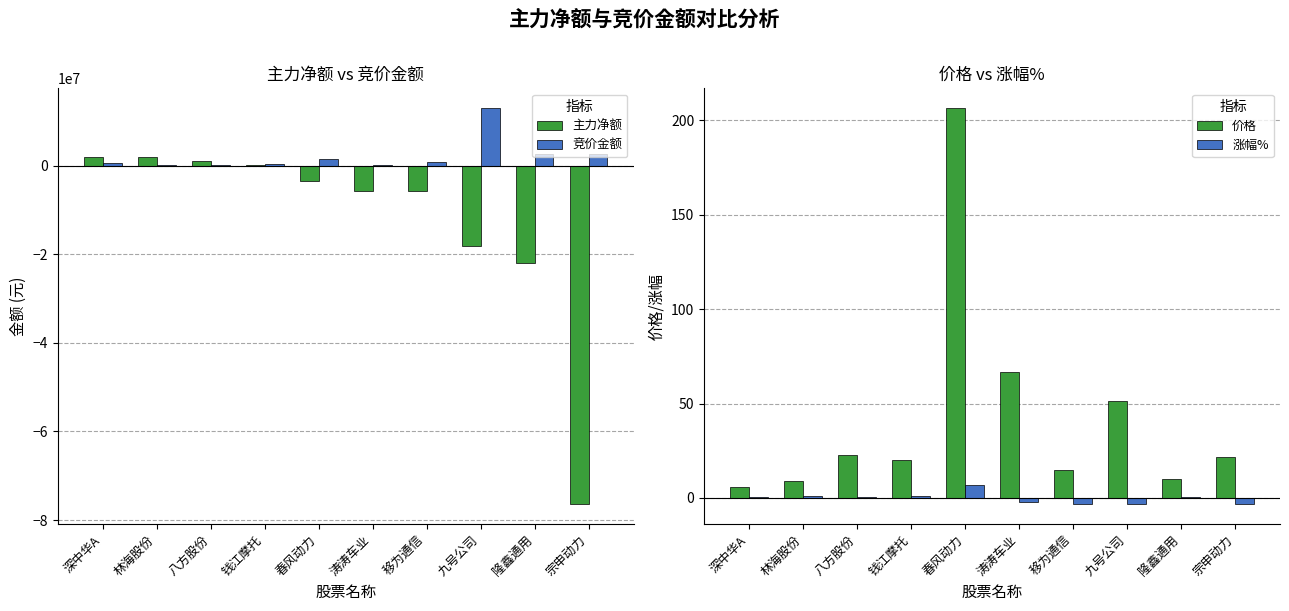

What is the label of the 3rd bar from the right?

九号公司